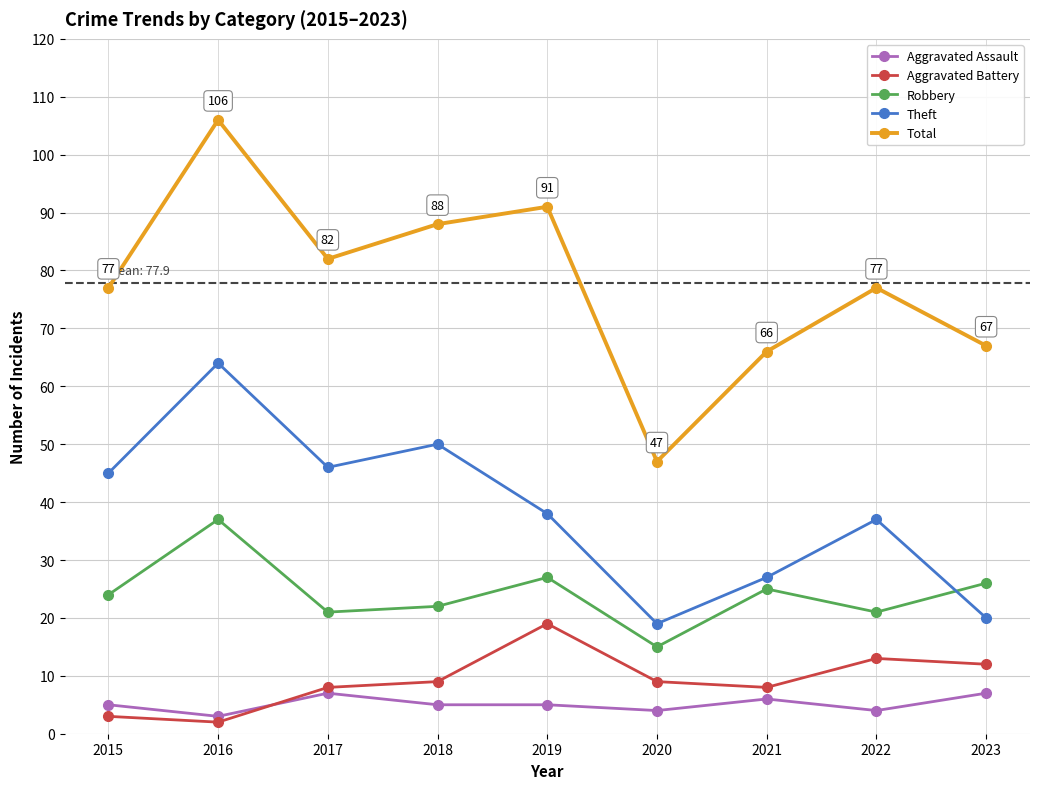

Which label corresponds to the largest value in the chart?

2016